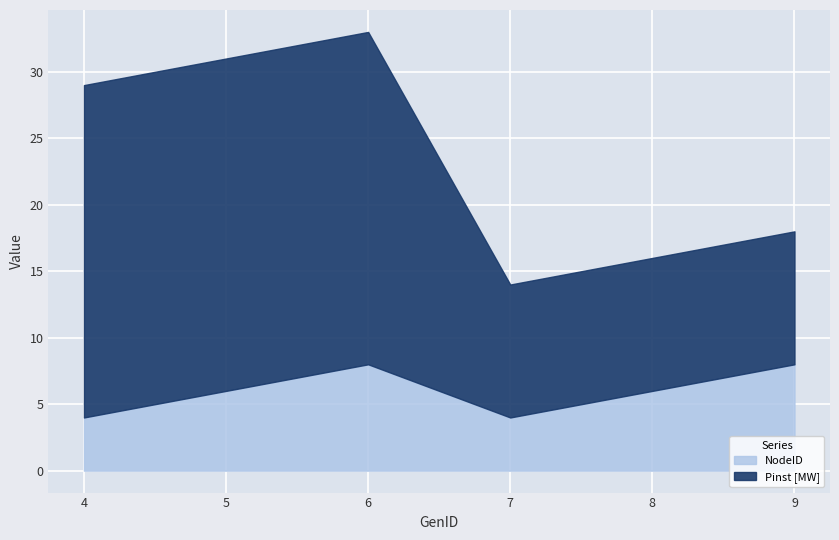

True or false: Pinst [MW] and NodeID intersect in this chart.

False